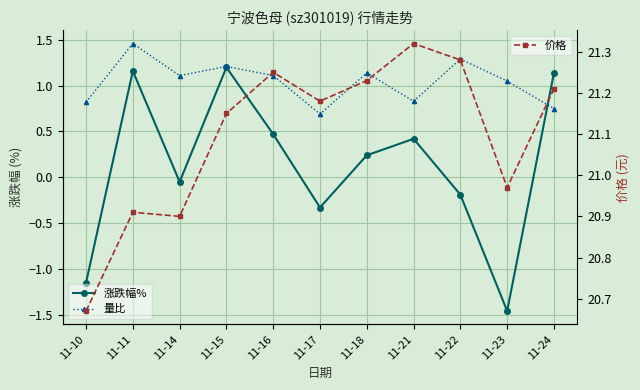

What is the sum of all 涨跌幅% values?

1.4